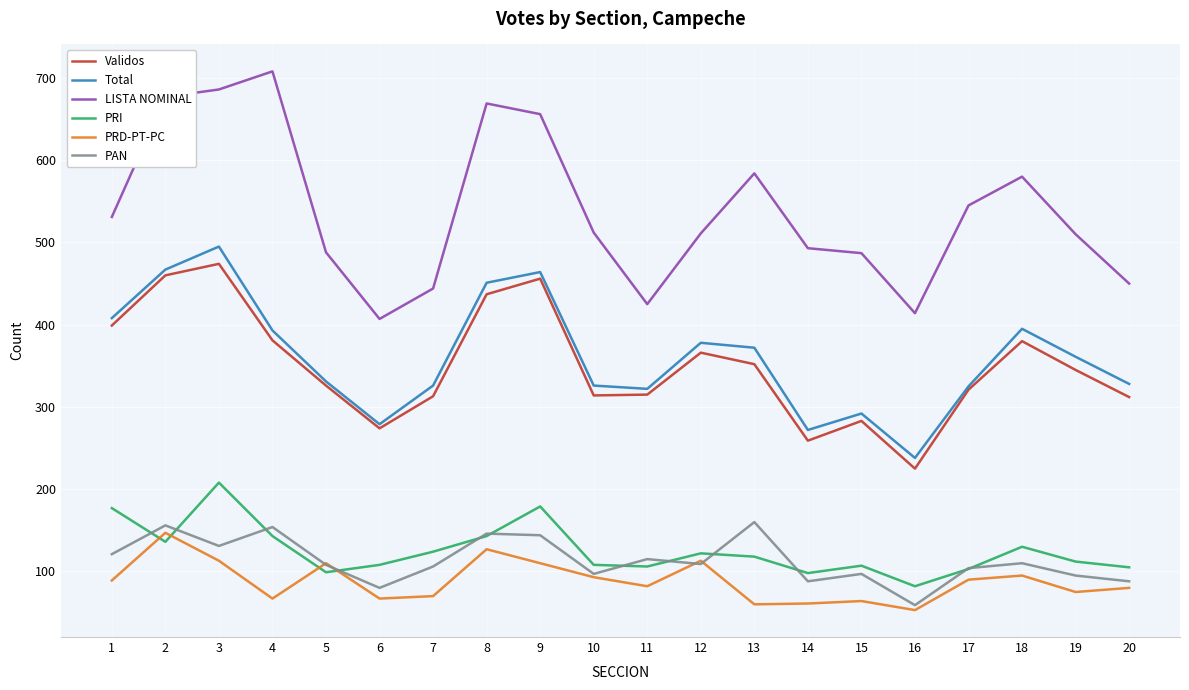

True or false: PRD-PT-PC and Total intersect in this chart.

False